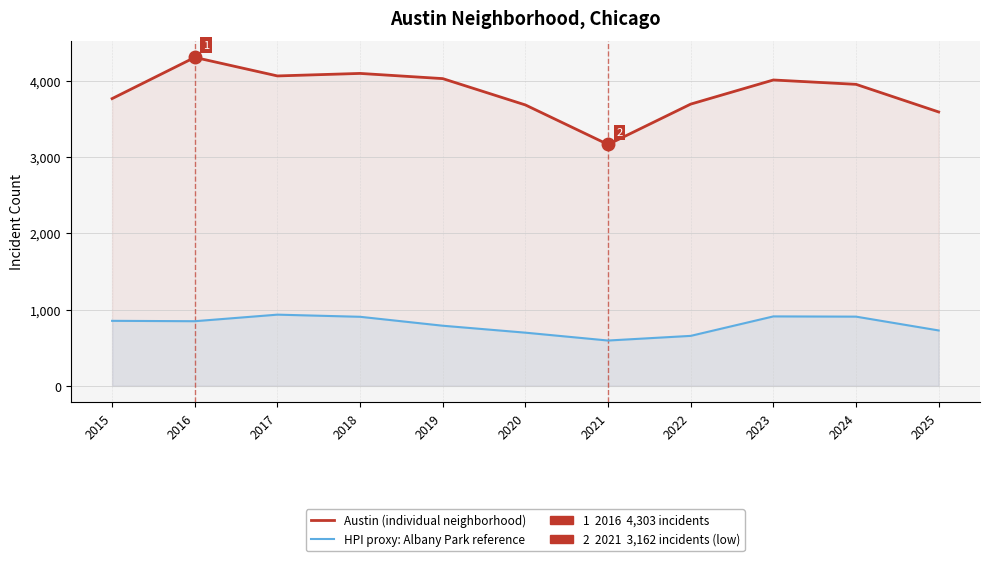

The HPI proxy: Avg across tracked neighborhoods series shows 1263 at 2018. True or false?

False